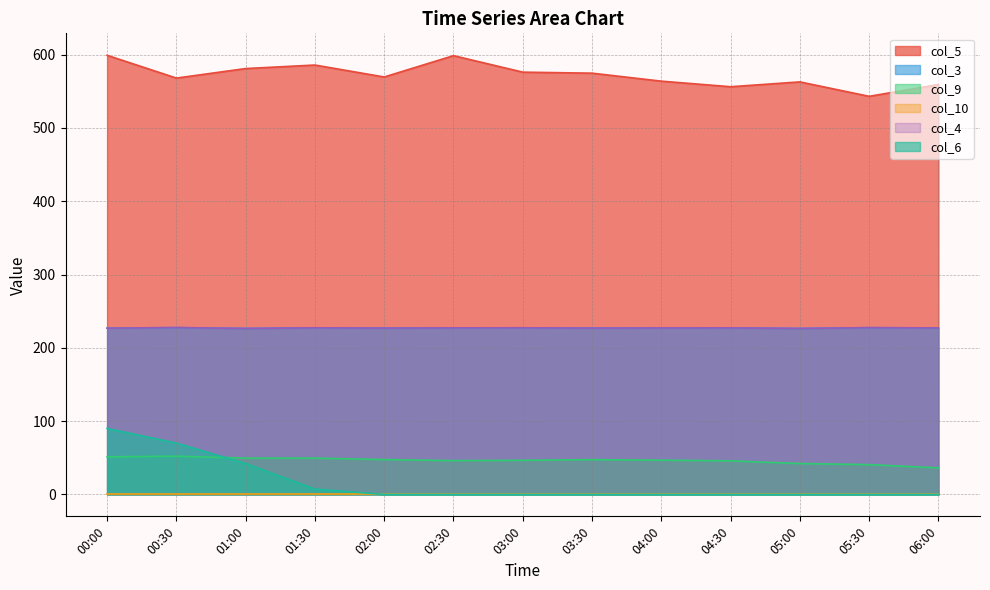

In col_4, how many points are lower than both neighbors (excluding endpoints)?

4